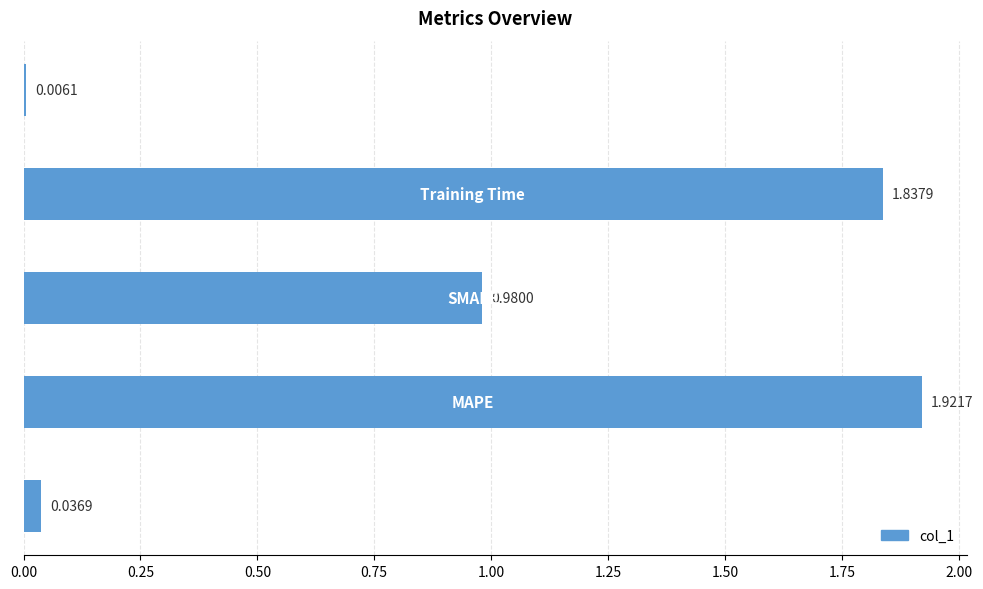

What is the sum of all values?

4.8